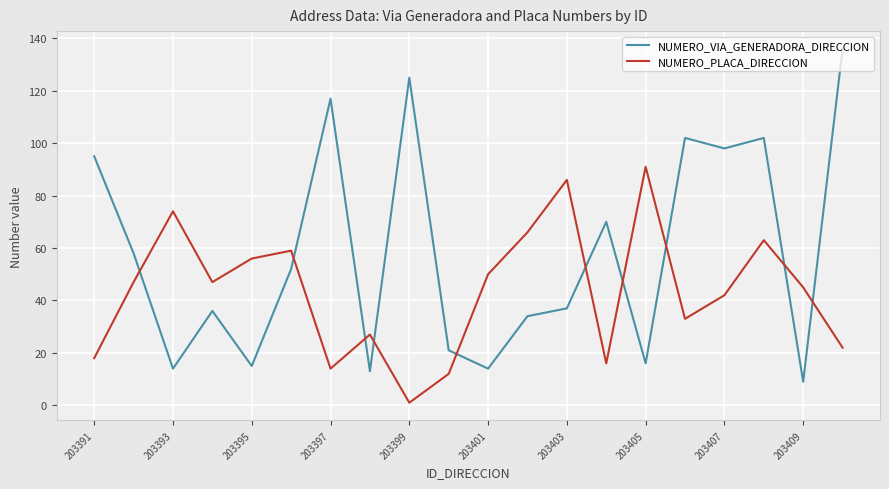

Which series has the widest spread of values?

NUMERO_VIA_GENERADORA_DIRECCION